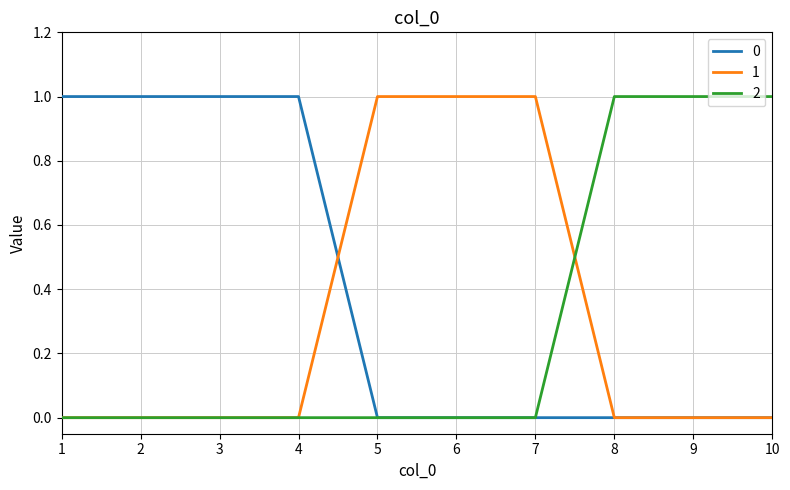

The 2 series shows 0 at 2. True or false?

True